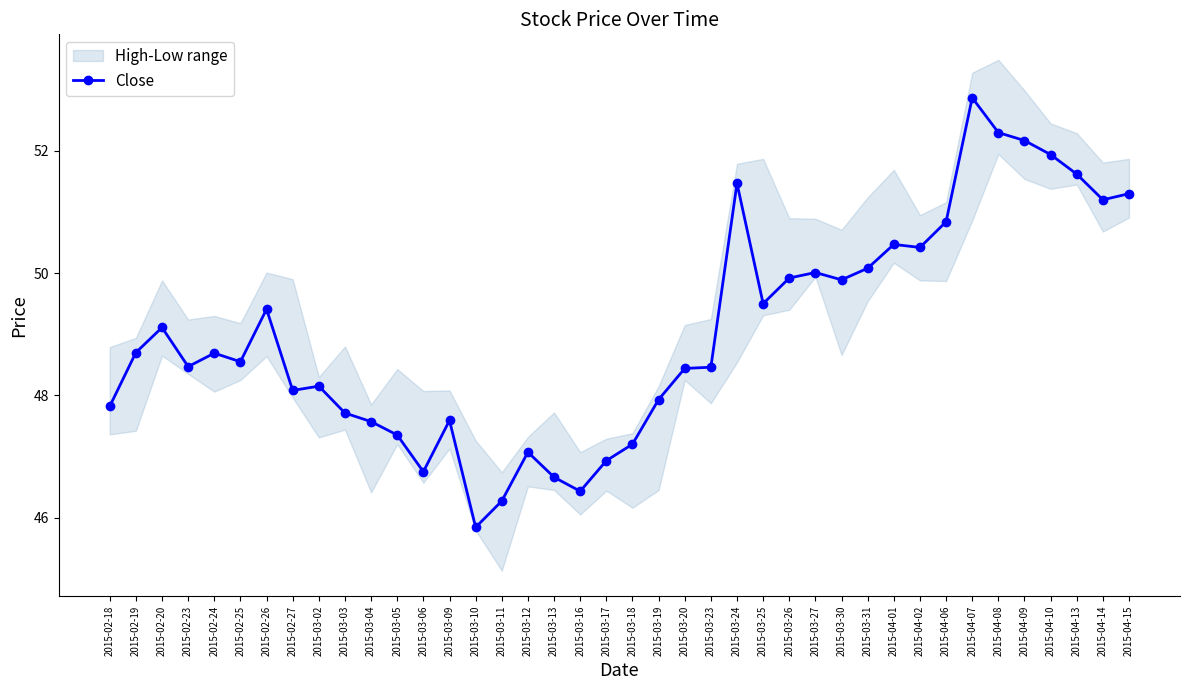

Approximately how many times larger is the value at 2015-04-02 compared to 2015-02-24?

1.0